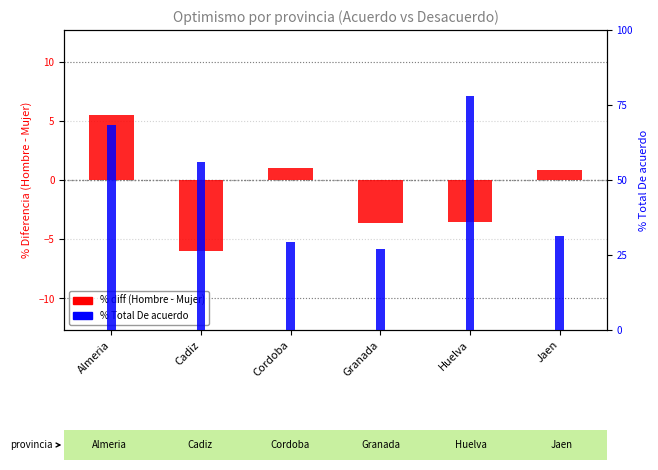

Which series has the largest total across all categories?

% Total De acuerdo